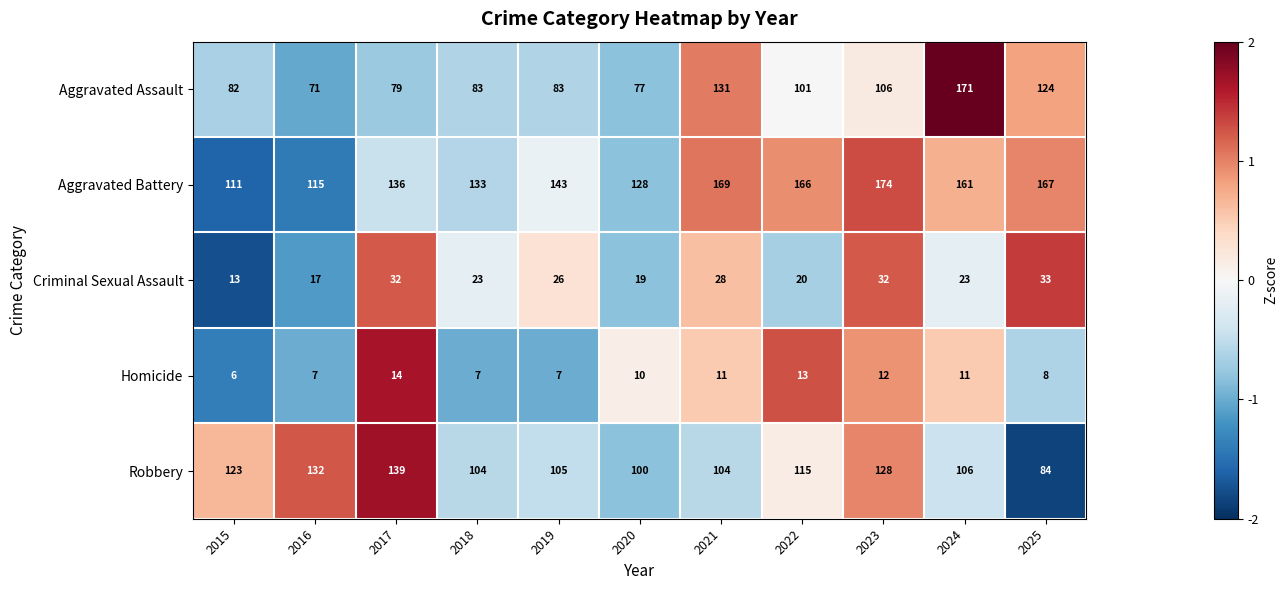

At which category is the sum across all series the highest?

2024